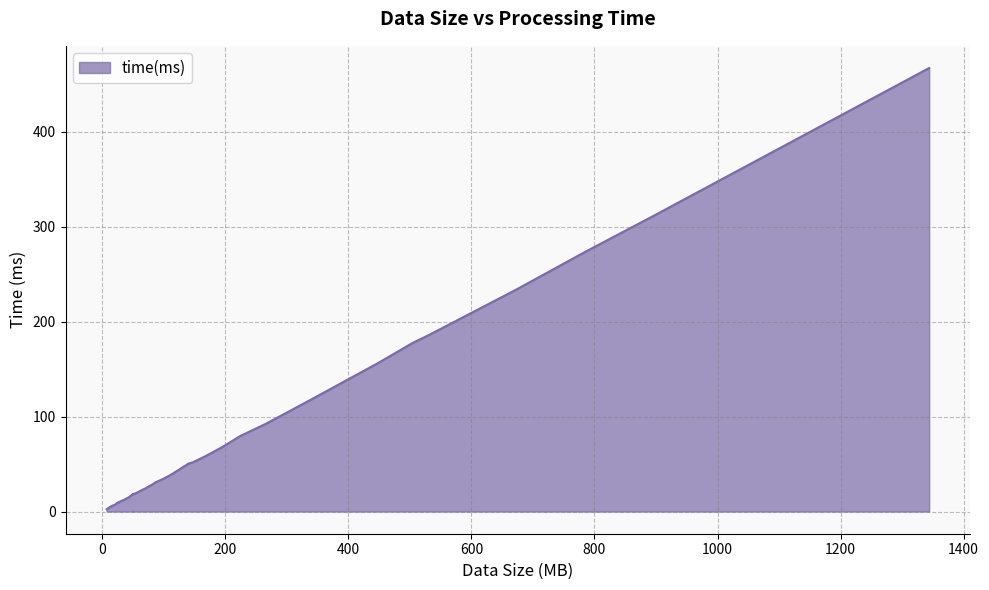

What is the average value?

84.8